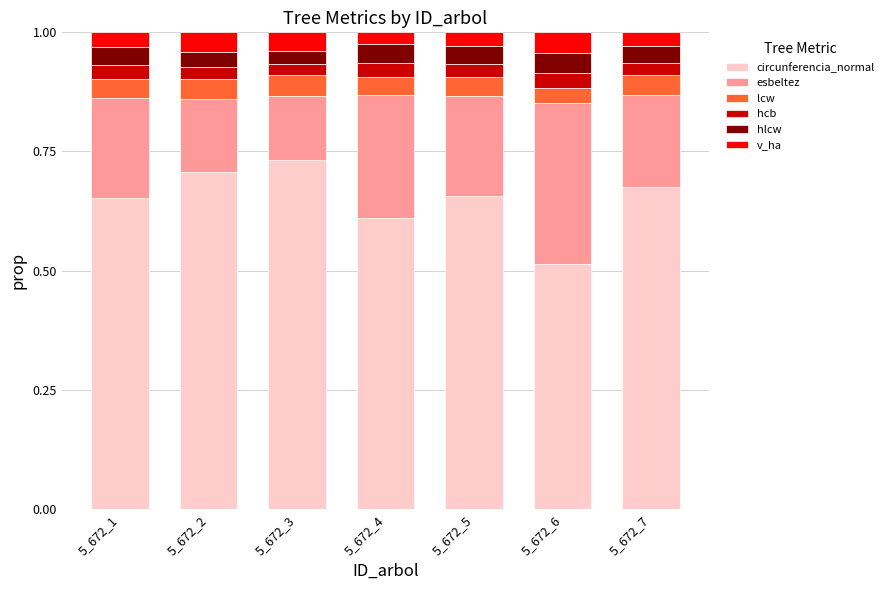

What is the total value across all series at 5_672_5?

1.0